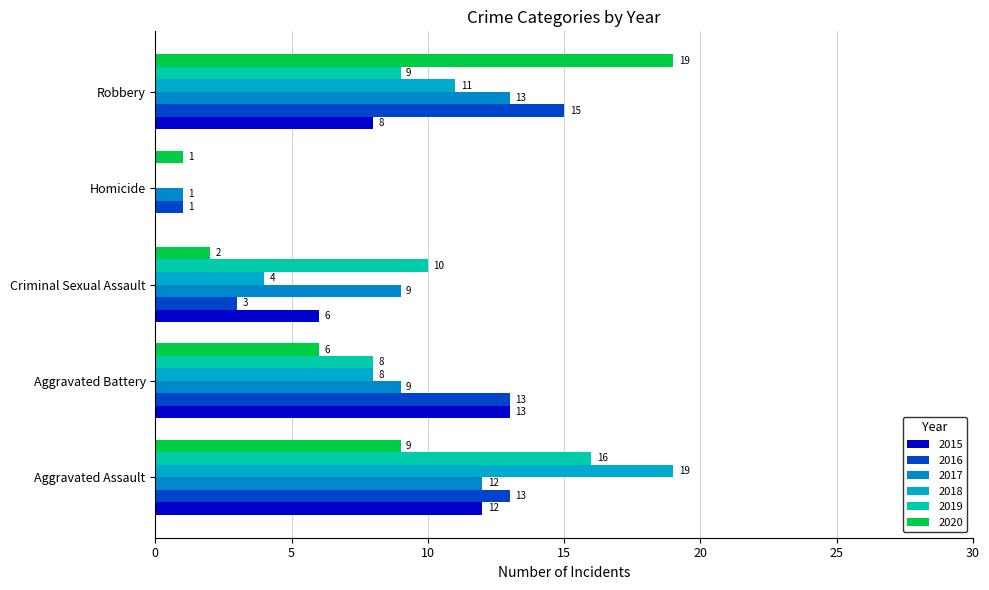

Which series has the largest range (max minus min)?

2018